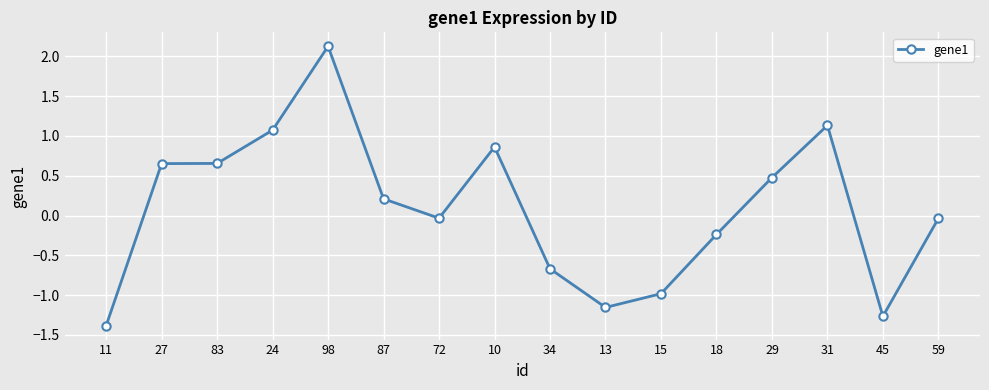

How many values are below 0?

8